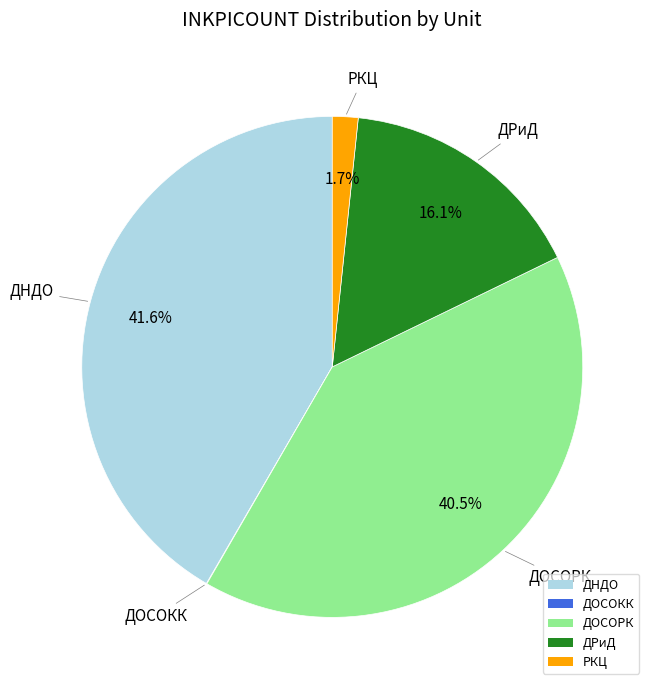

What percentage is NOT represented by ДНДО?

58.4%